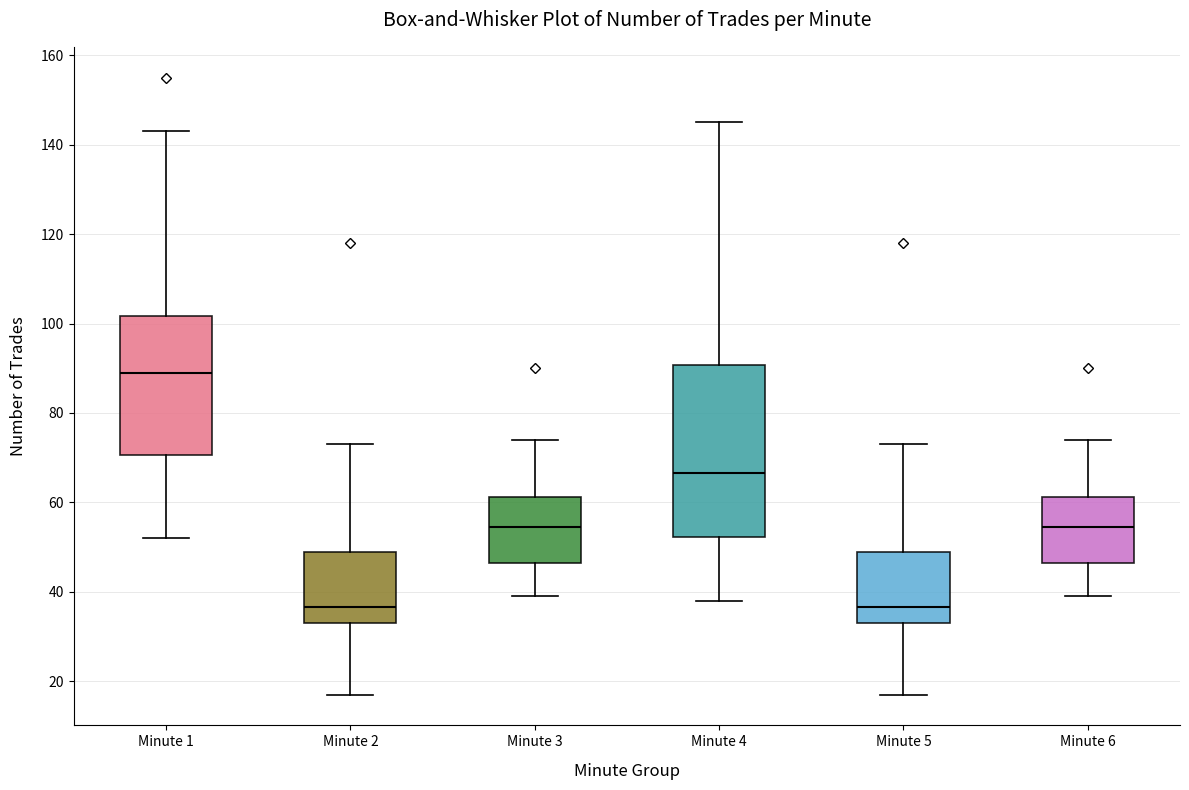

Reading left to right, transcribe this box plot: for each box, give where its median line is, the range the box spans, and where its two whiskers end, as read against the y-axis. The values are not printed on the chart, so give them approximately, as read against the axis.

Minute 1: median 90, box 70 to 102, whiskers 52 to 144
Minute 2: median 36, box 34 to 50, whiskers 18 to 74
Minute 3: median 54, box 46 to 62, whiskers 40 to 74
Minute 4: median 66, box 52 to 90, whiskers 38 to 146
Minute 5: median 36, box 34 to 50, whiskers 18 to 74
Minute 6: median 54, box 46 to 62, whiskers 40 to 74